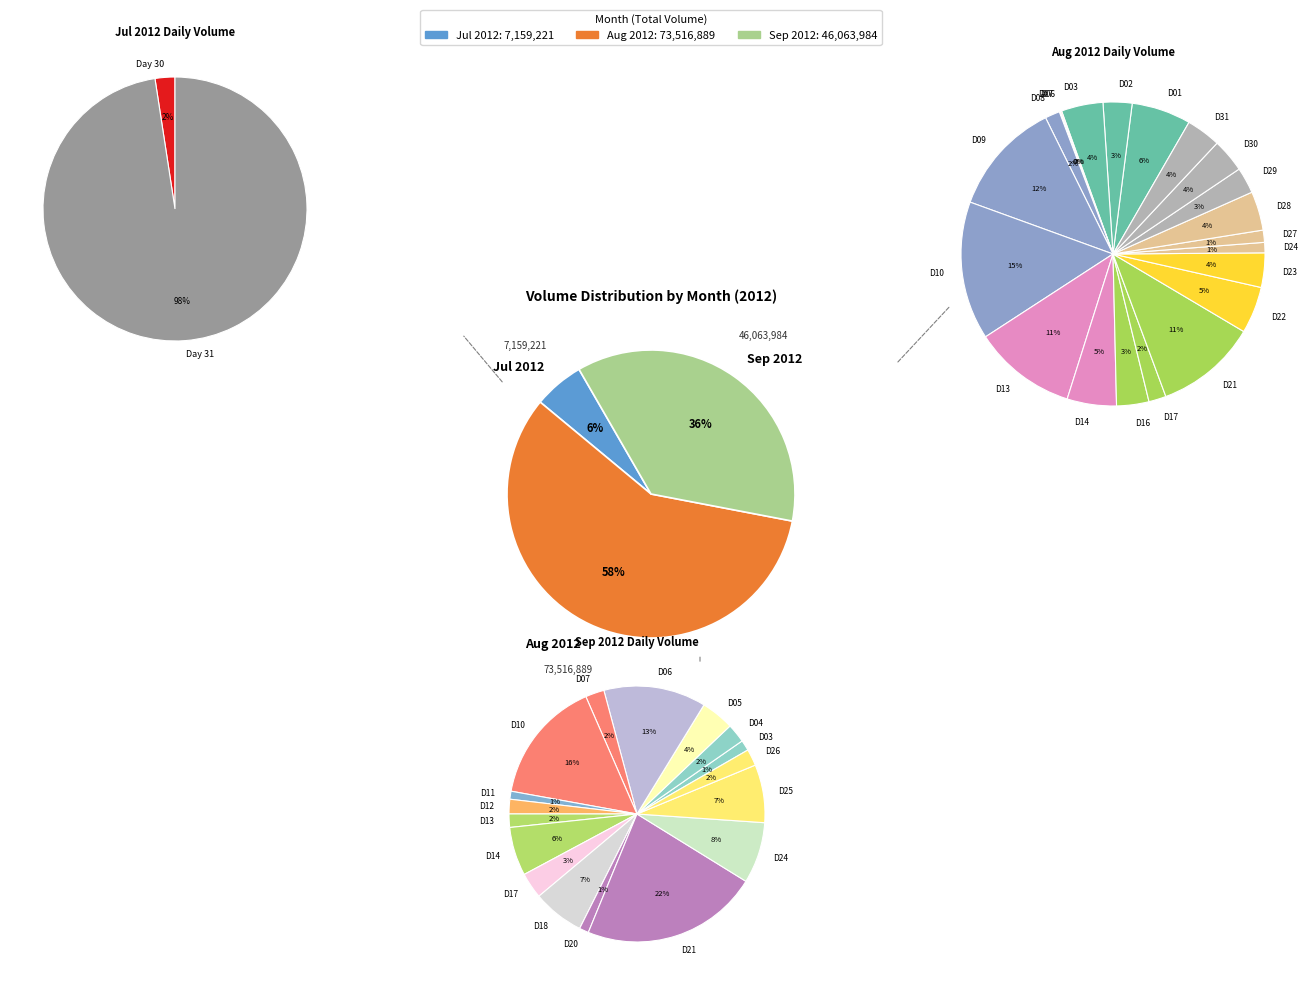

To the nearest percent, what is the combined percentage of 2012-08-13 and 2012-09-24?

9%